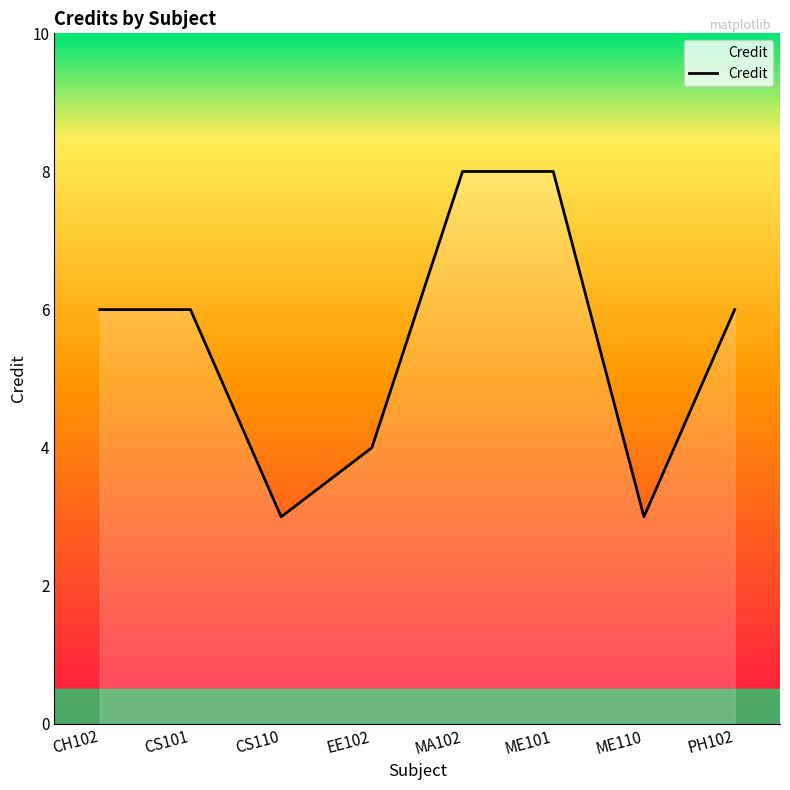

What is the greatest value displayed?

8